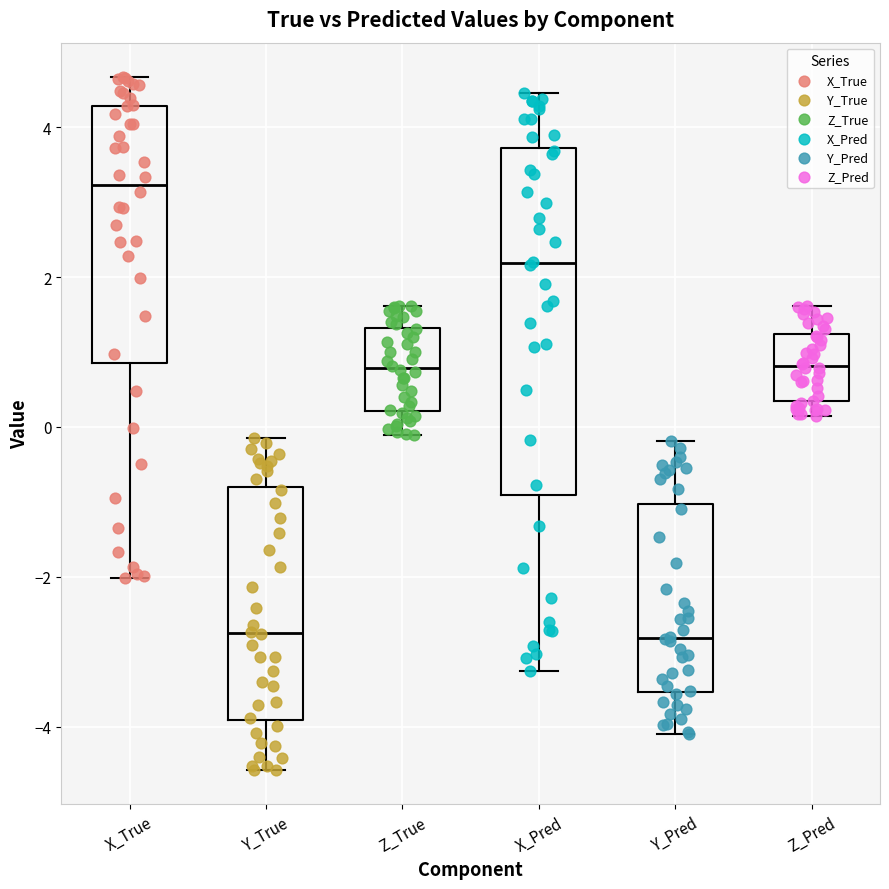

Comparing the boxes themselves (not the whiskers), which one is the tallest?

X_Pred